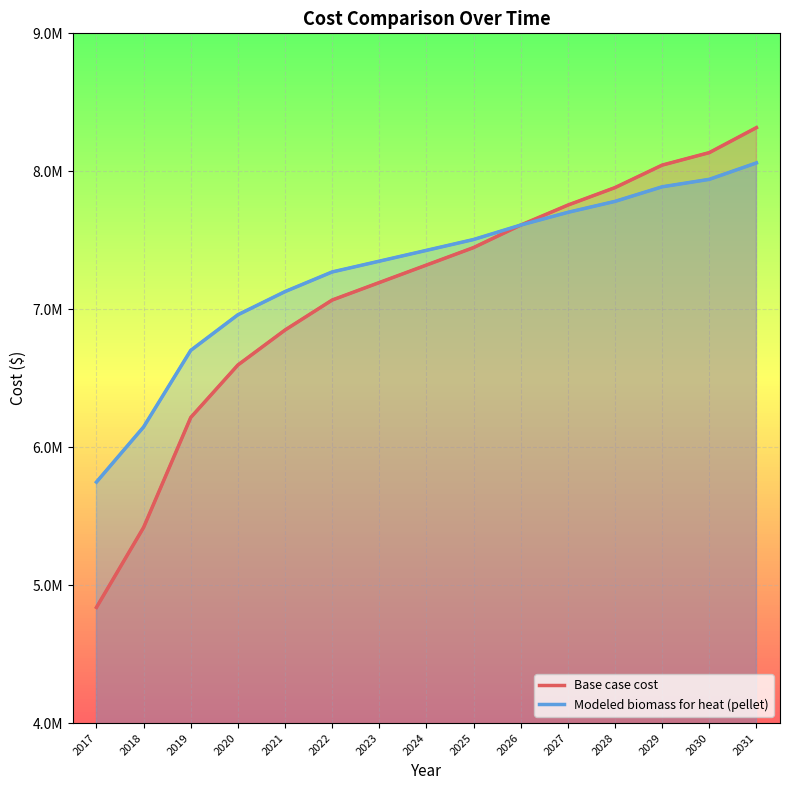

Which series changed the most between 2025 and 2027?

Base case cost